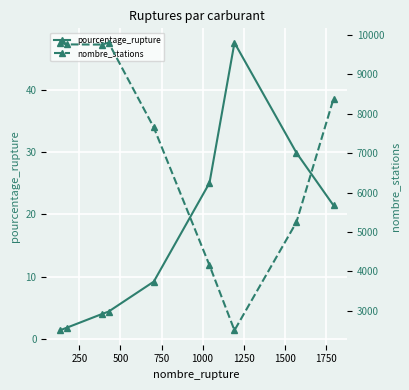

What is the difference between the maximum and minimum values in the pourcentage_rupture series?

46.3